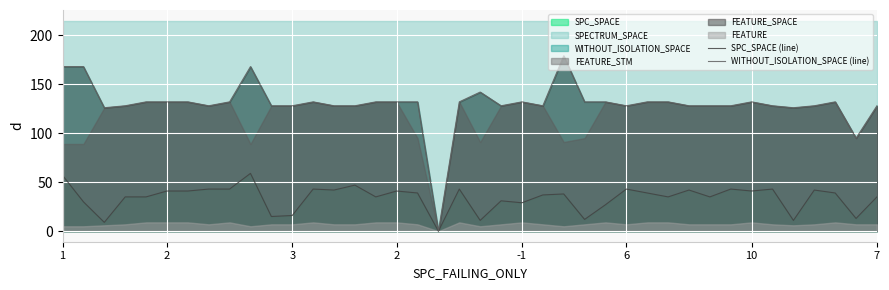

What is the highest value of the WITHOUT_ISOLATION_SPACE (line) series?

179